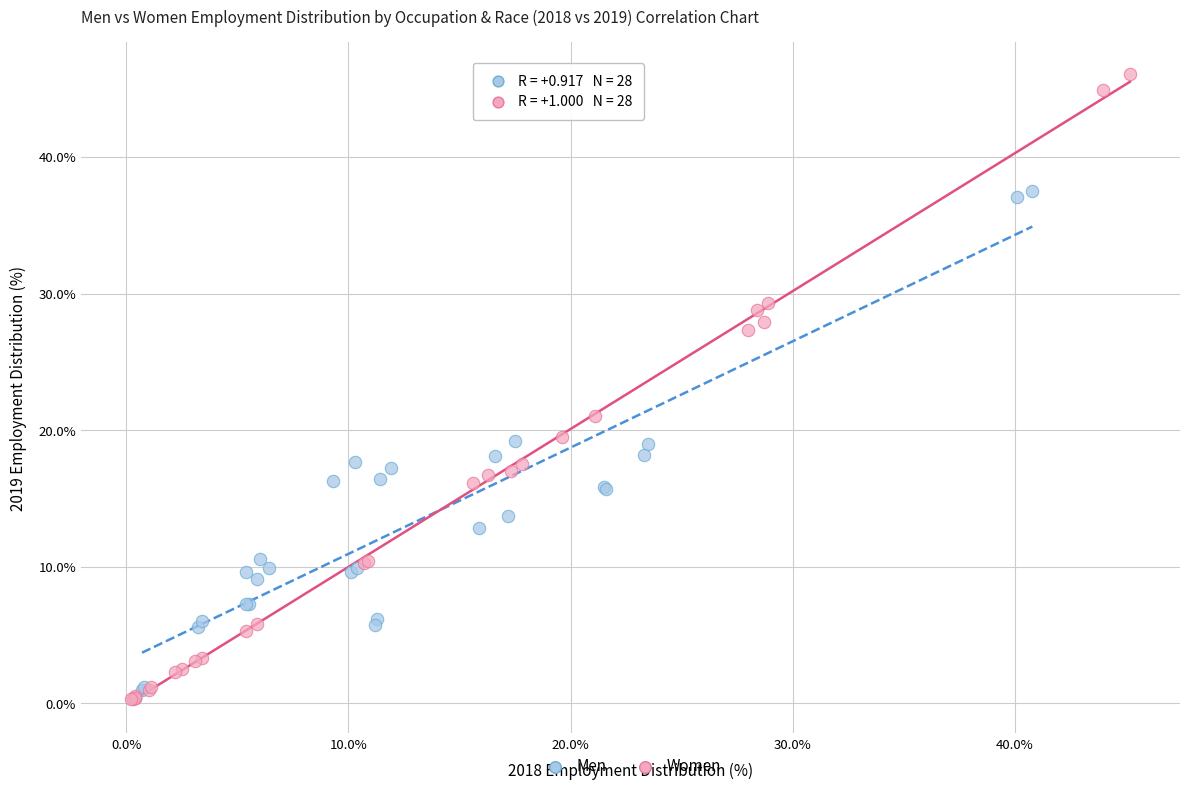

Which series reaches the maximum Y coordinate?

Women